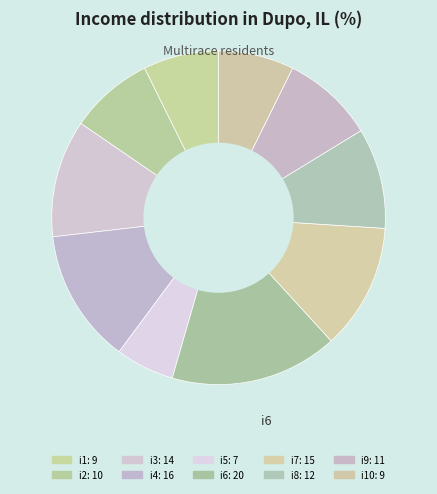

How many segments does this pie chart have?

10